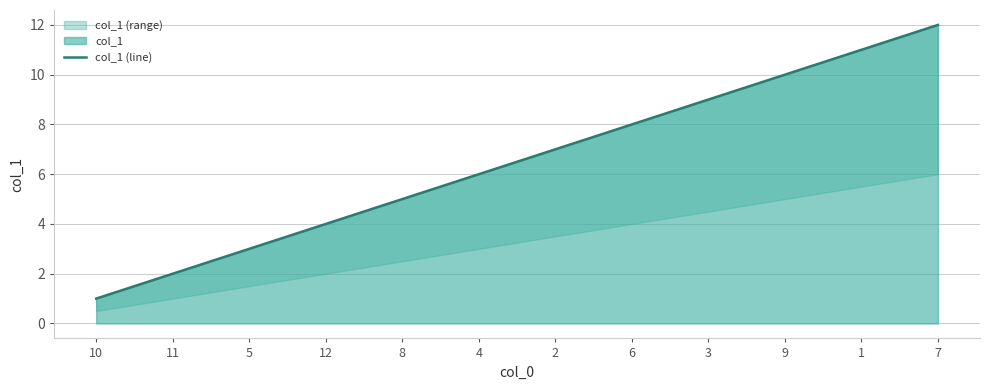

Where does the data first go above 7?

6